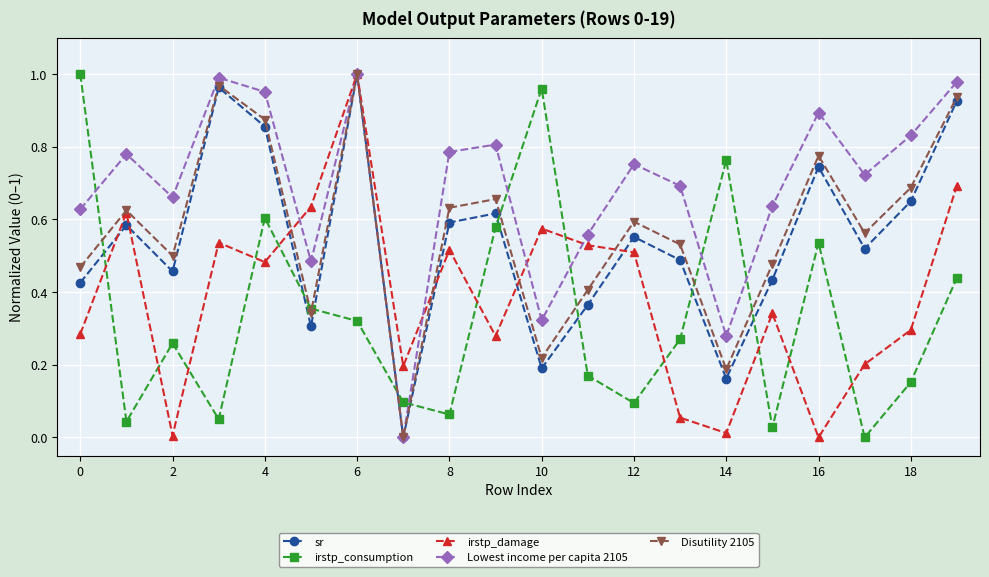

At how many categories does at least one series exceed 0?

20